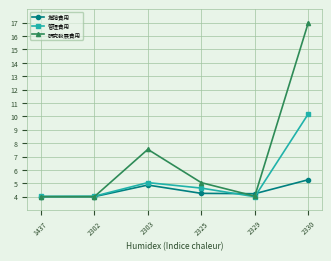

At which category is the sum across all series the highest?

2330